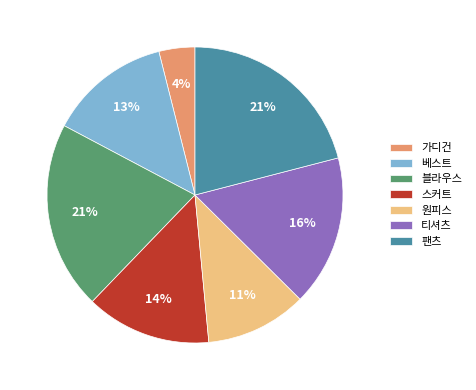

Approximately how many times larger is the value at 가디건 compared to 블라우스?

0.2